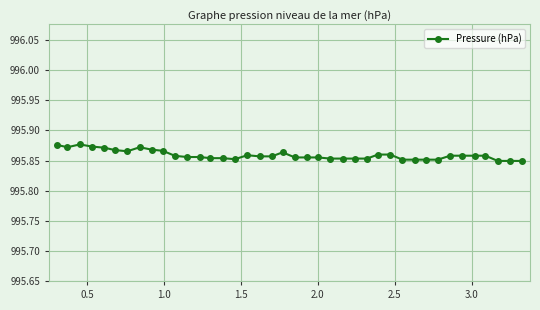

What is the sum of all values?

39834.4